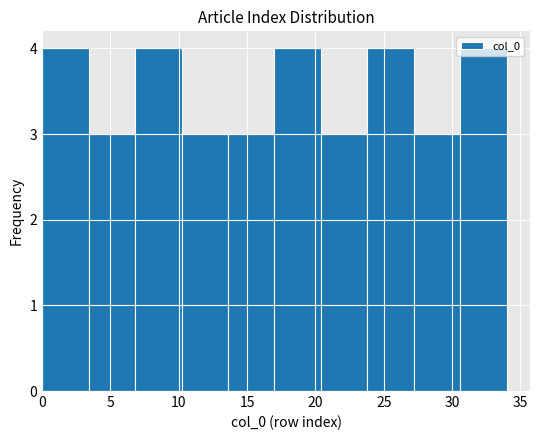

How tall is the bar that spans 23.8 to 27.2 on the x-axis? Neither the bar edges nor the heights are printed on the chart, so give them approximately, as read against the axes.

4